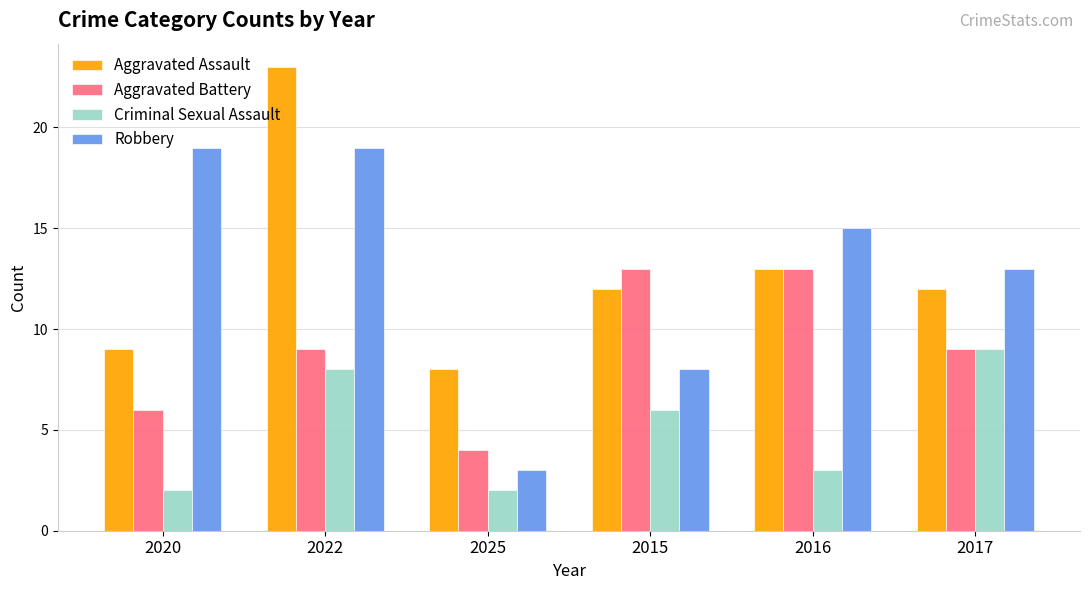

True or false: Aggravated Assault has a value of 8 at 2025.

True